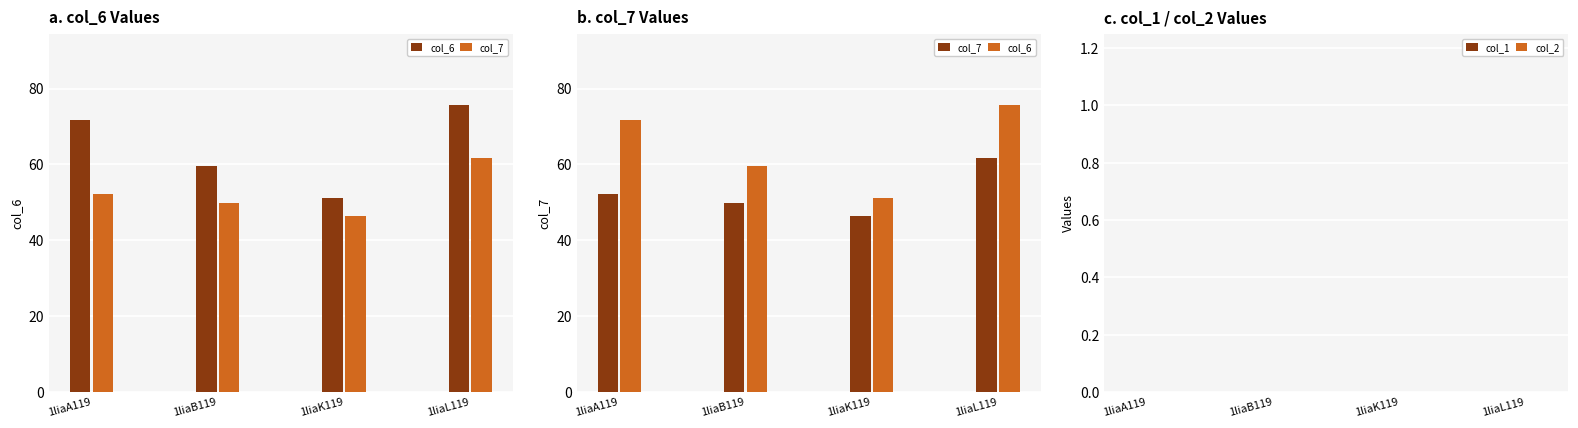

Reading left to right, transcribe all the data shown in this chart.

col_6: 71.7	59.5	51.1	75.6
col_7: 52.1	50.0	46.3	61.6
col_1: 0.0	0.0	0.0	0.0
col_2: 0.0	0.0	0.0	0.0